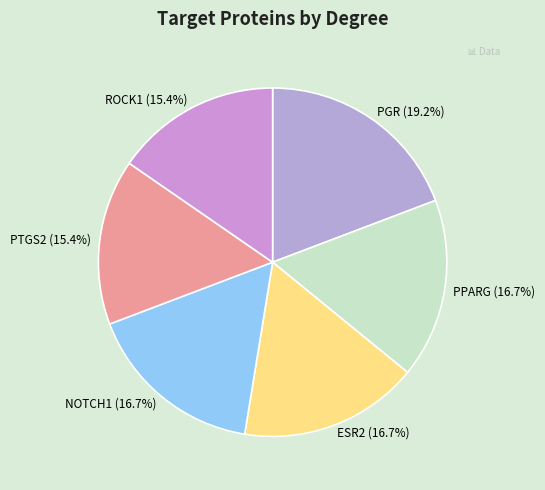

Is PPARG the majority of the pie?

No